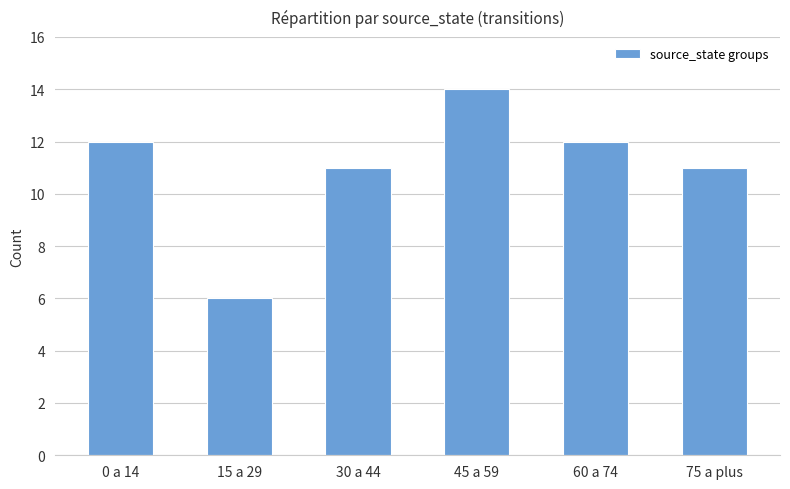

Which category has the lowest value across all series?

15 a 29